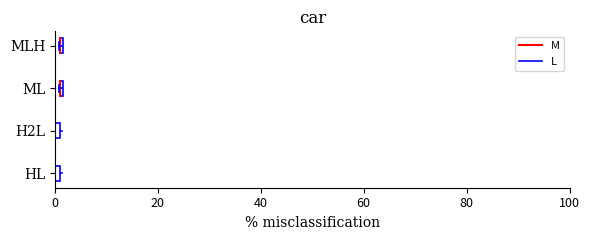

Is the value of M at 0 greater than the value of L at 0?

Yes